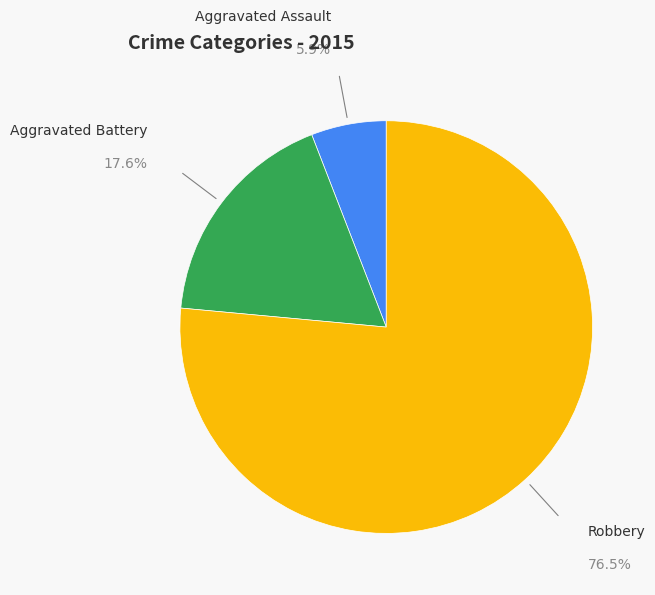

Is there a majority slice in this chart?

Yes